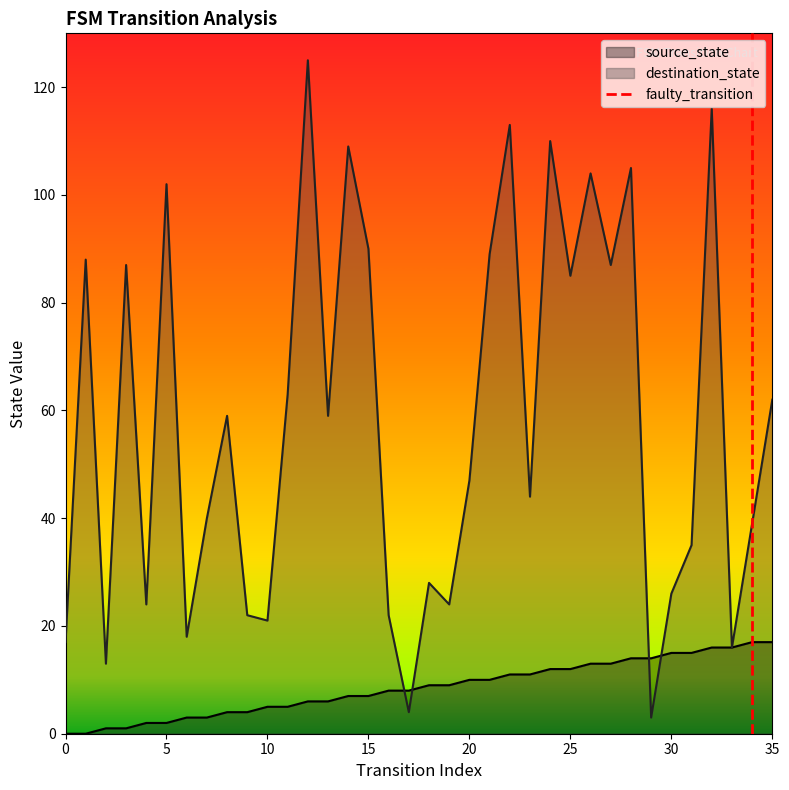

The value of destination_state at 5 is 167. True or false?

False